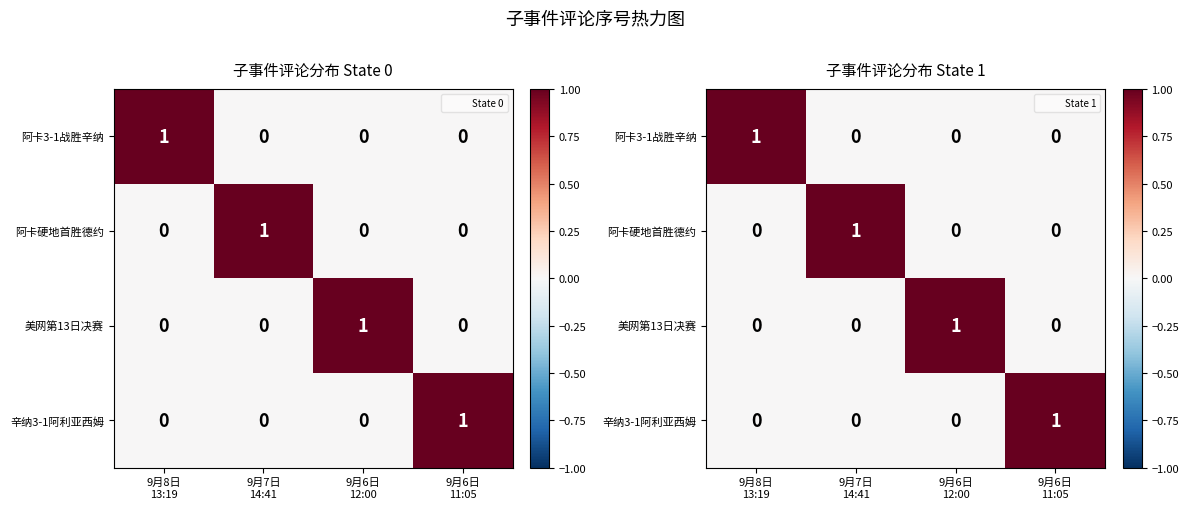

Between 9月8日 13:19 and 9月7日 14:41, which series saw the biggest shift?

阿卡3-1战胜辛纳